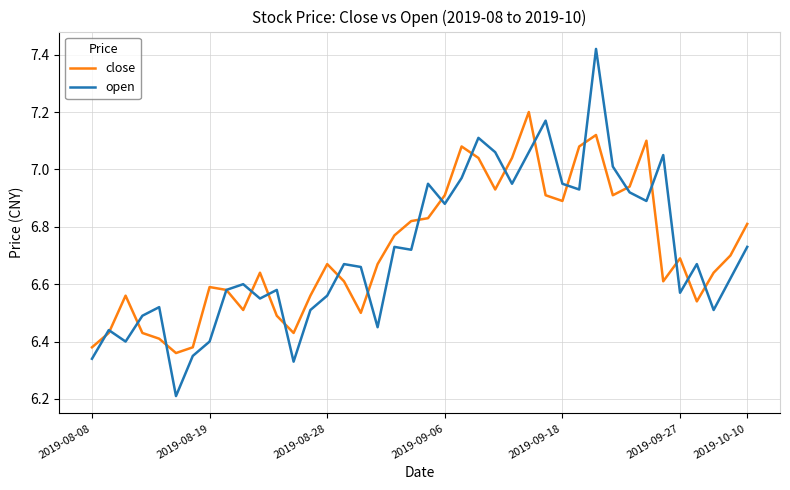

How many lines are shown in the chart?

2